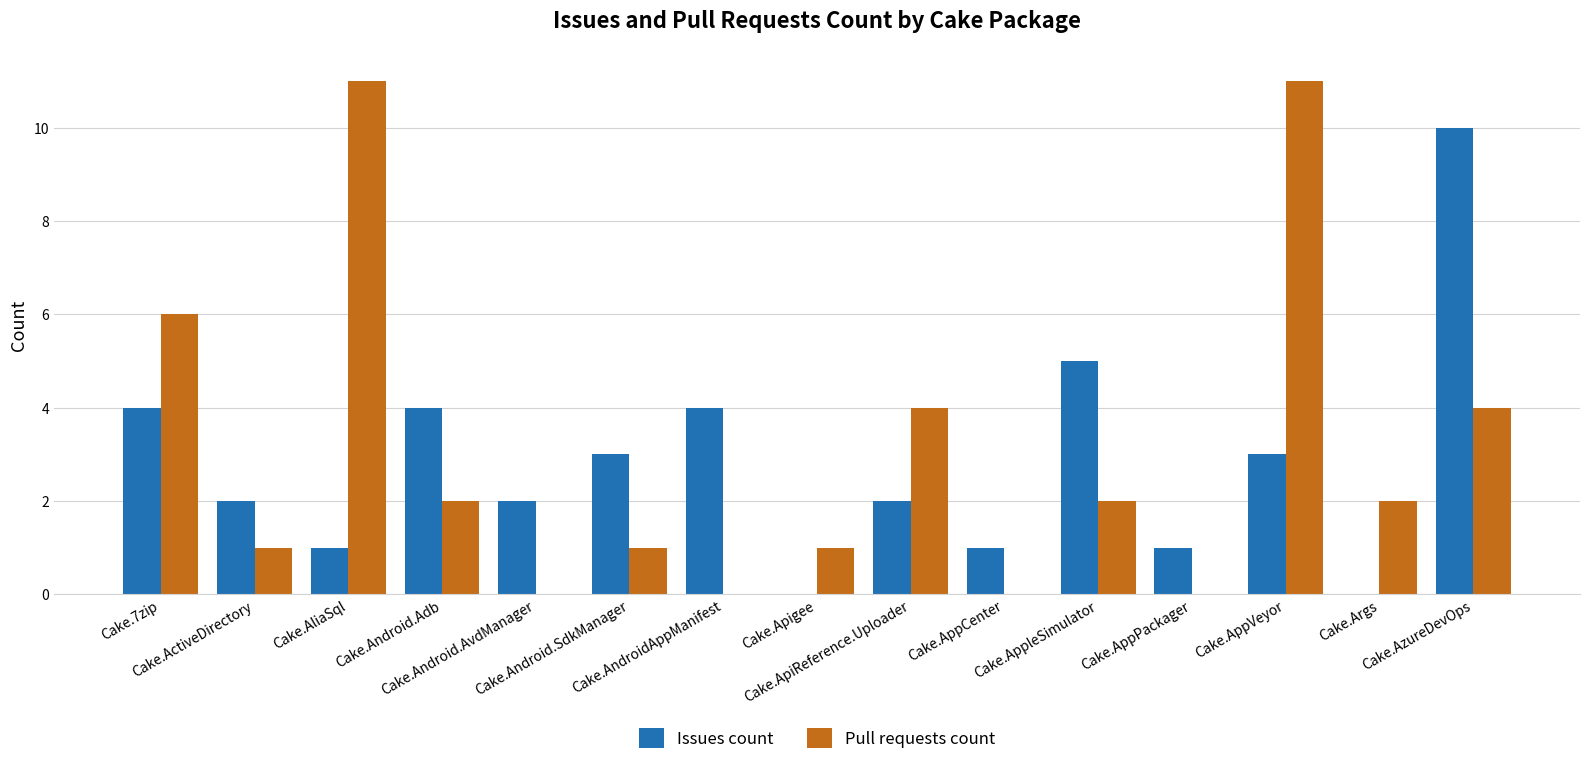

How many categories are shown in the chart?

15